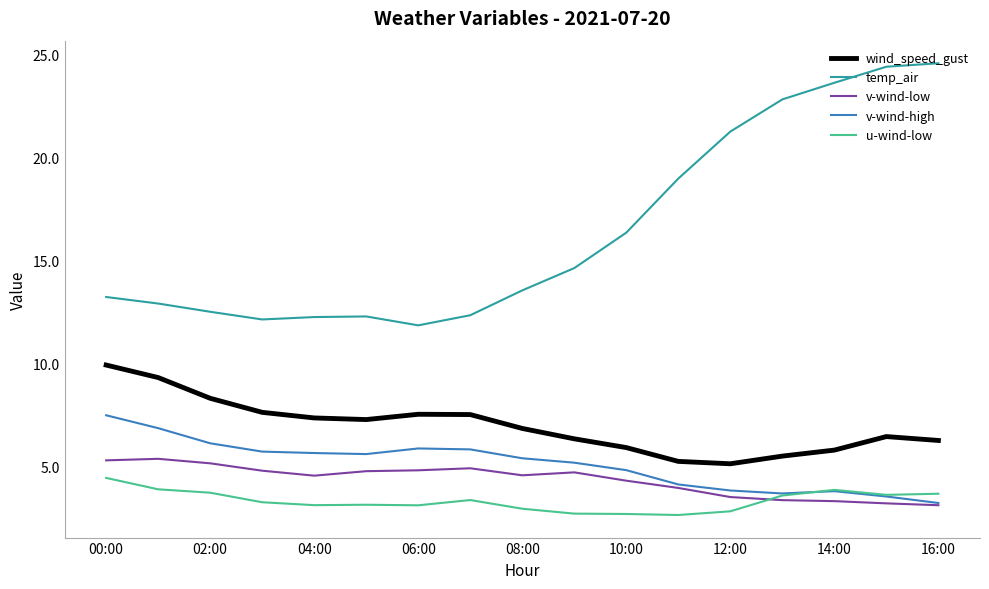

Which series has the largest range (max minus min)?

temp_air